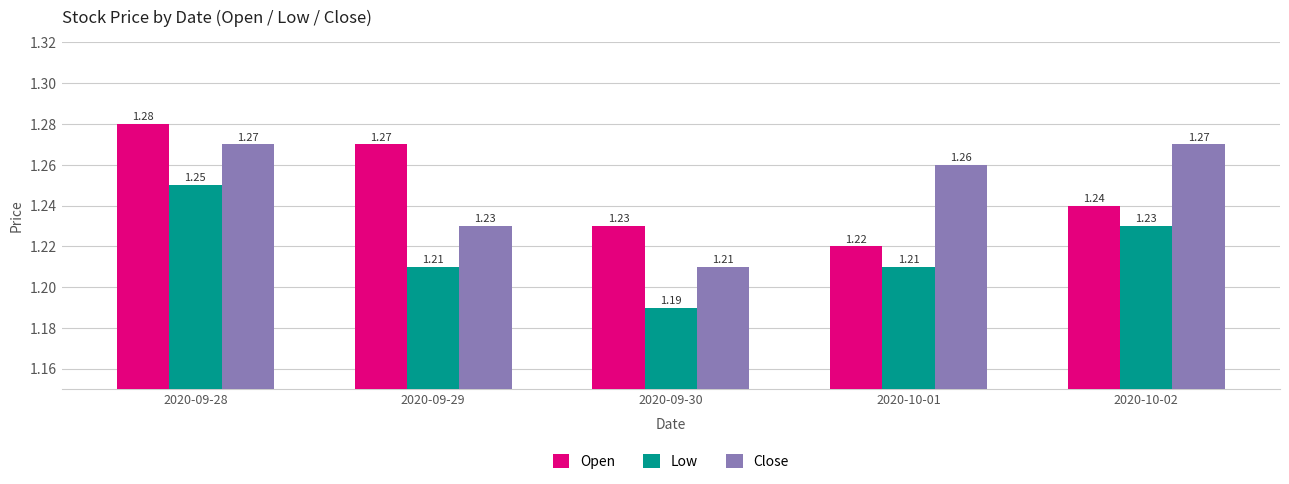

Between 2020-09-29 and 2020-09-30, which series saw the biggest shift?

Open